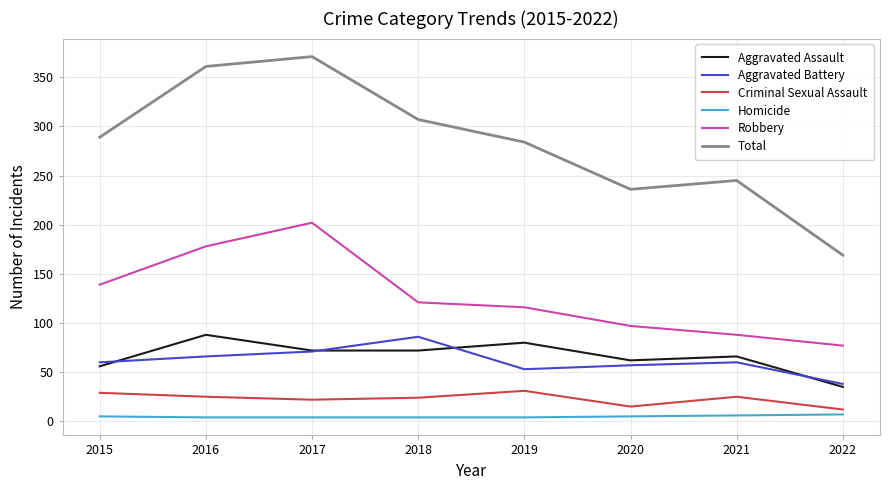

At 2016, list the series in order from largest to smallest.

Total, Robbery, Aggravated Assault, Aggravated Battery, Criminal Sexual Assault, Homicide